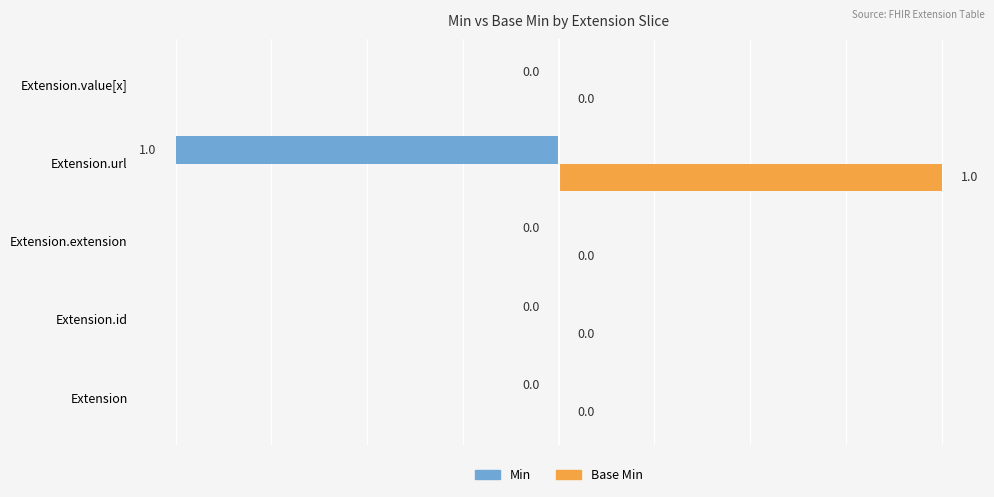

How many Min values are between 0 and 1?

4